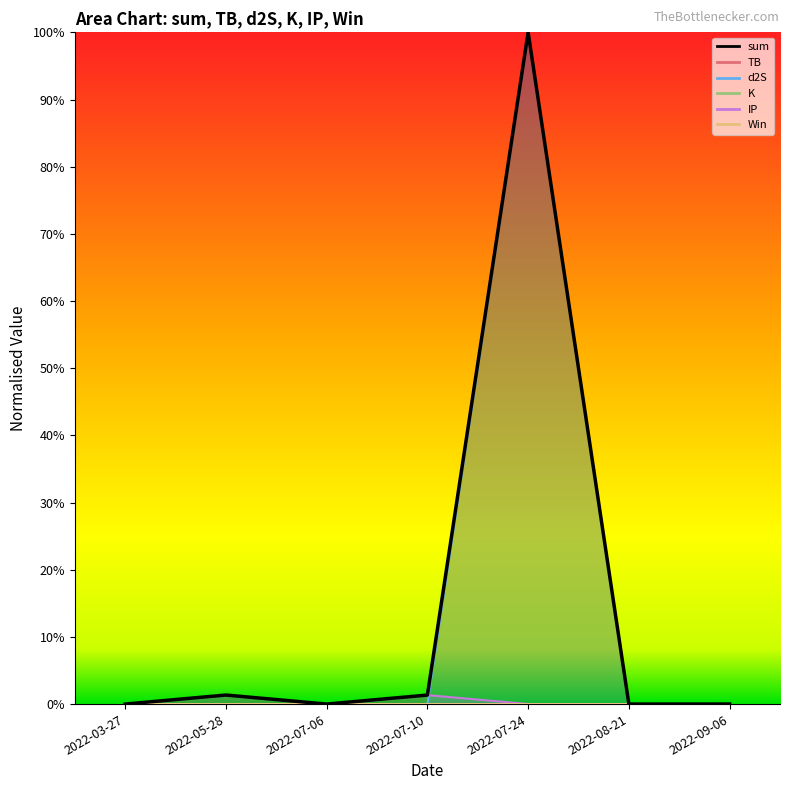

Which series ends up on top after the final intersection of Win and IP?

IP